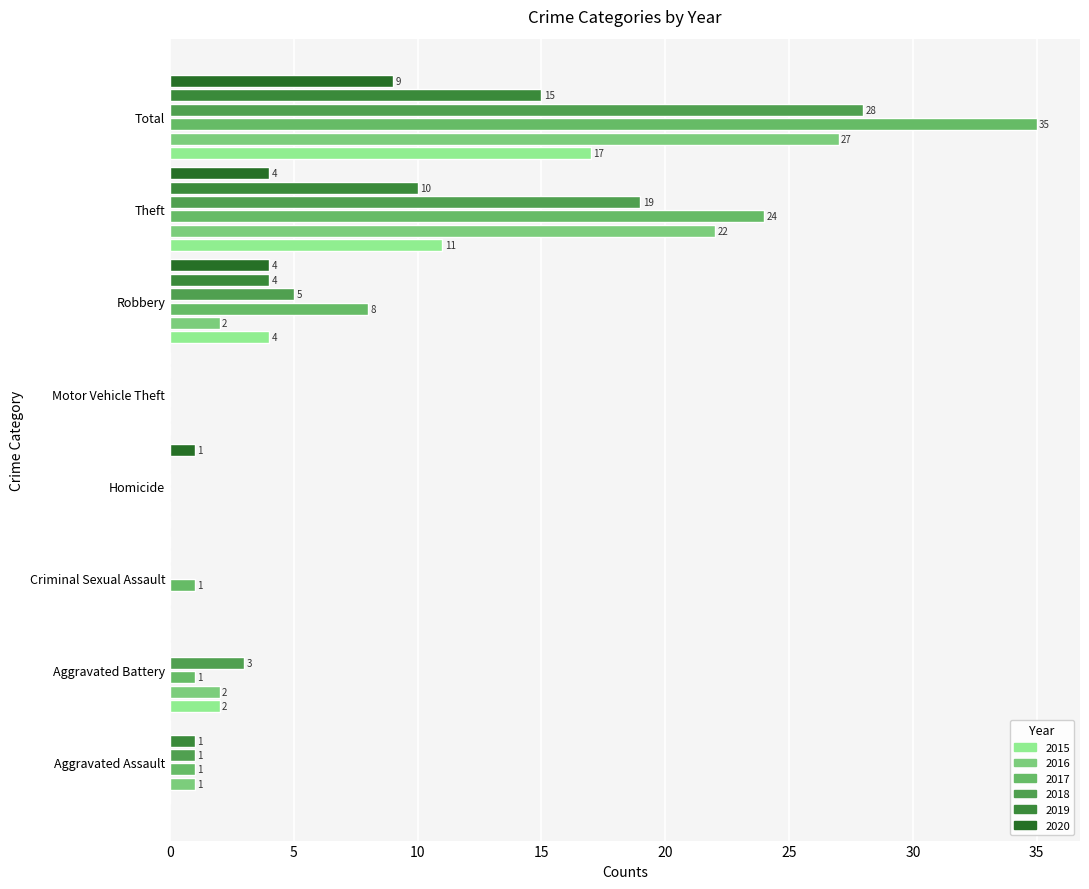

What position from the right is Motor Vehicle Theft?

4